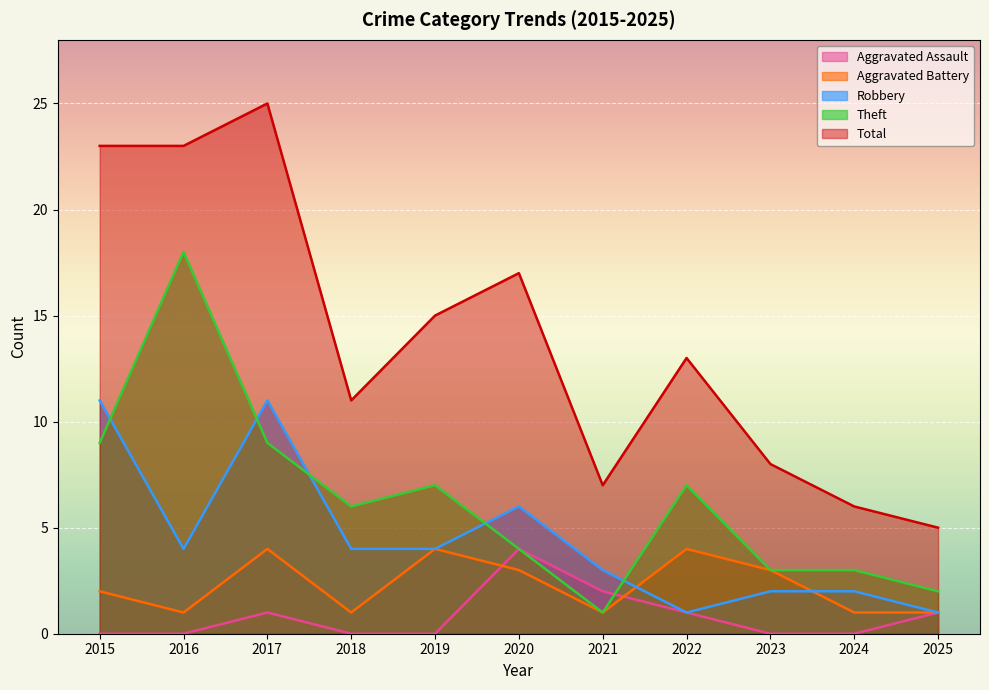

True or false: Total and Aggravated Battery cross at least once.

False